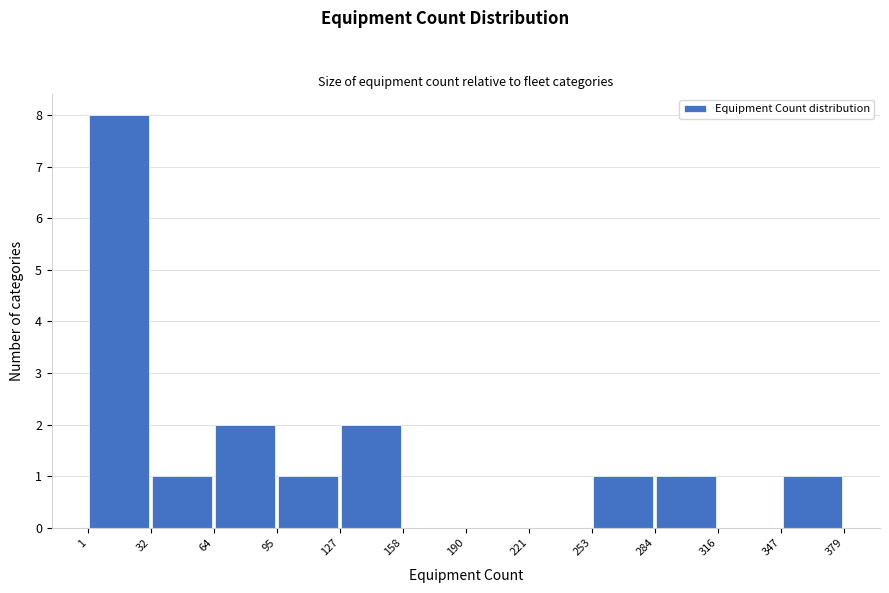

What is the height of the bar covering 32 to 64 on the x-axis? The values are not printed on the chart, so give them approximately, as read against the axis.

1